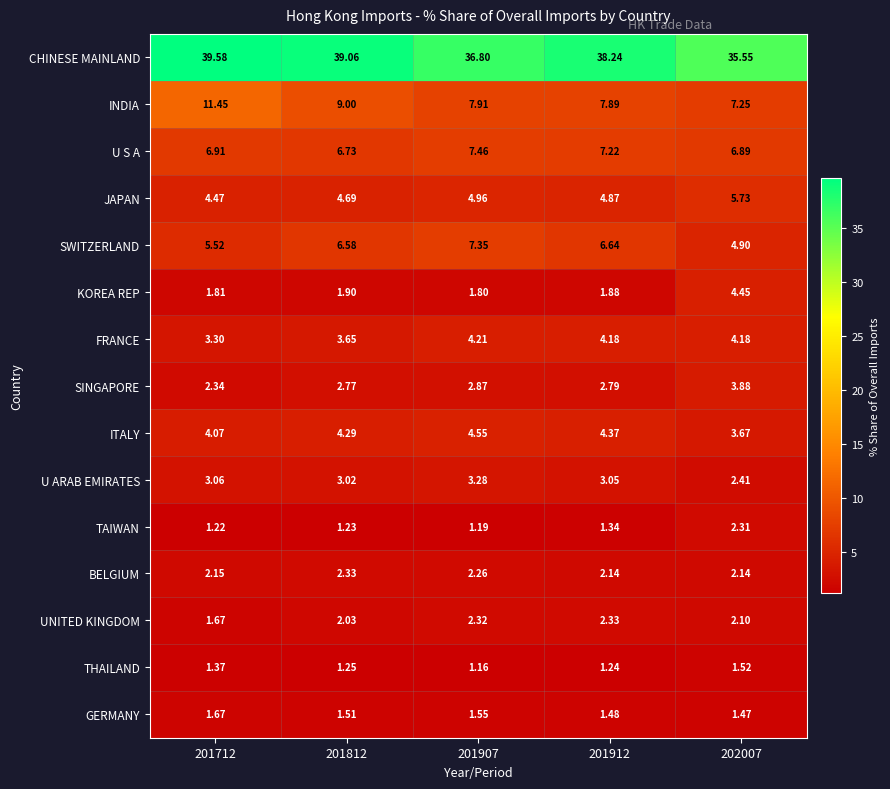

Which series has the widest spread of values?

INDIA